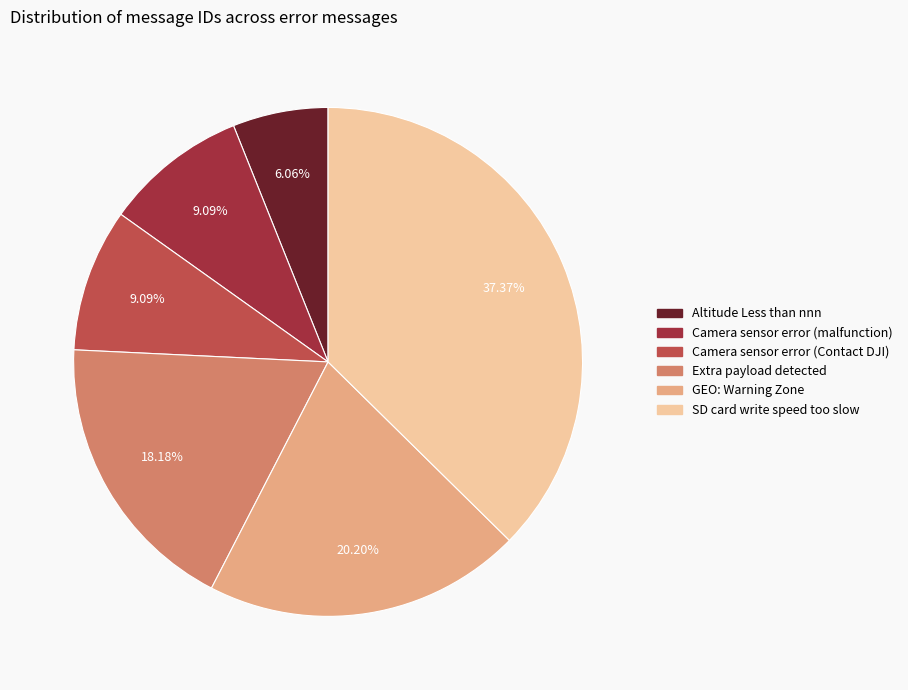

Is there any slice that represents more than half of the pie?

No